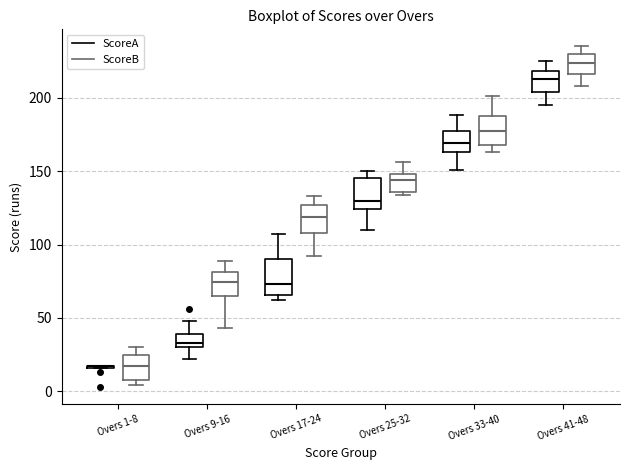

Where does the upper whisker of the box for Overs 33-40 (ScoreA) end on the y-axis? The values are not printed on the chart, so give them approximately, as read against the axis.

190